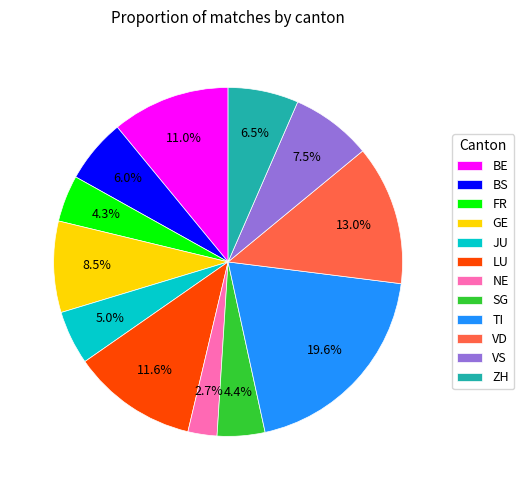

What is the smallest slice in the pie chart?

NE